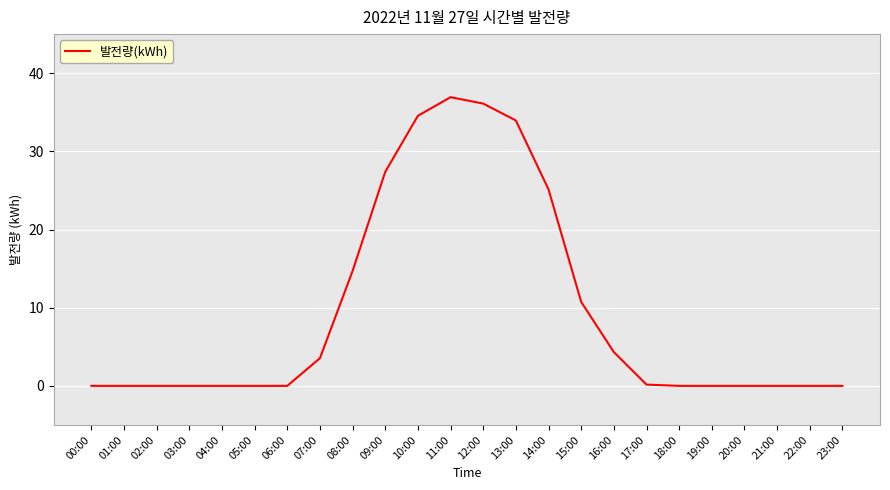

At which category does the chart reach its peak across all series?

11:00